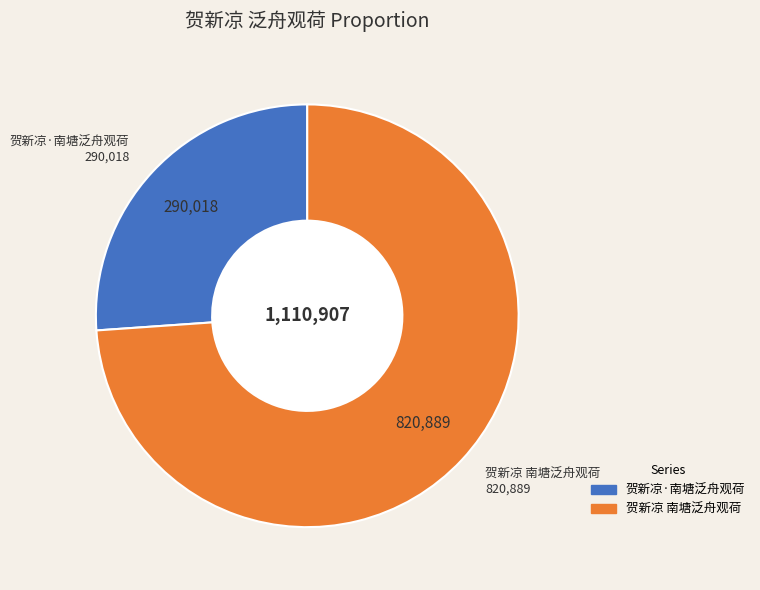

Rank the categories by value from highest to lowest.

贺新凉 南塘泛舟观荷, 贺新凉·南塘泛舟观荷